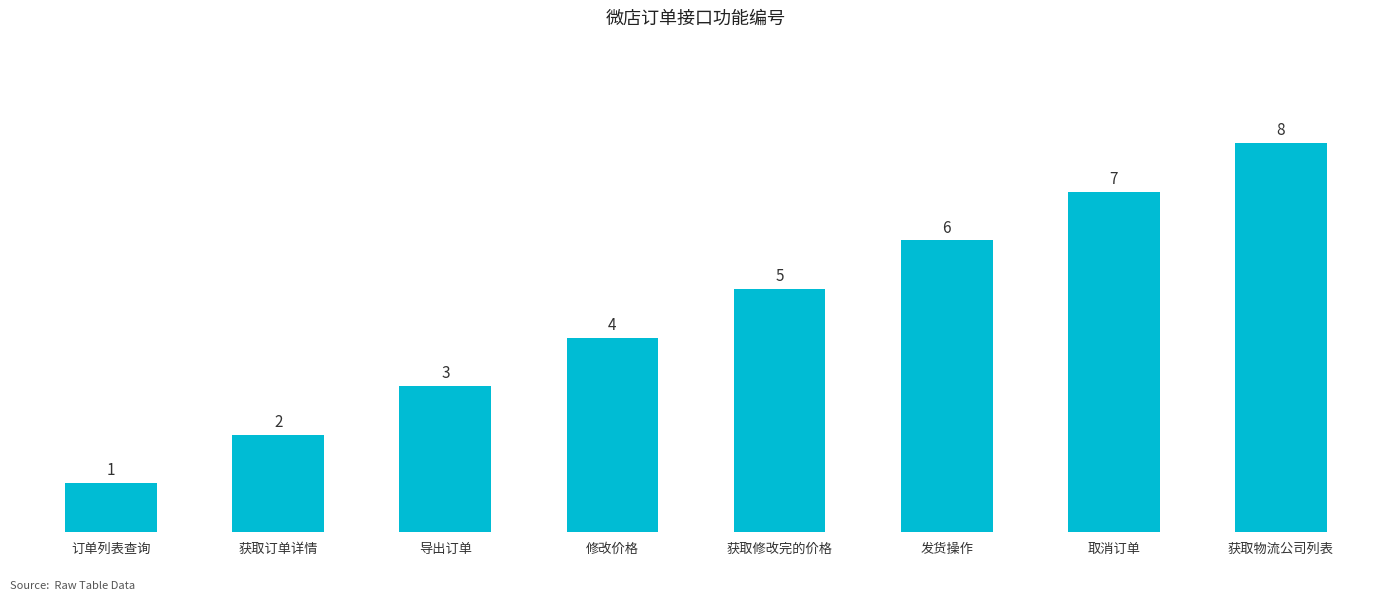

What is the value of the 7th bar from the left?

7